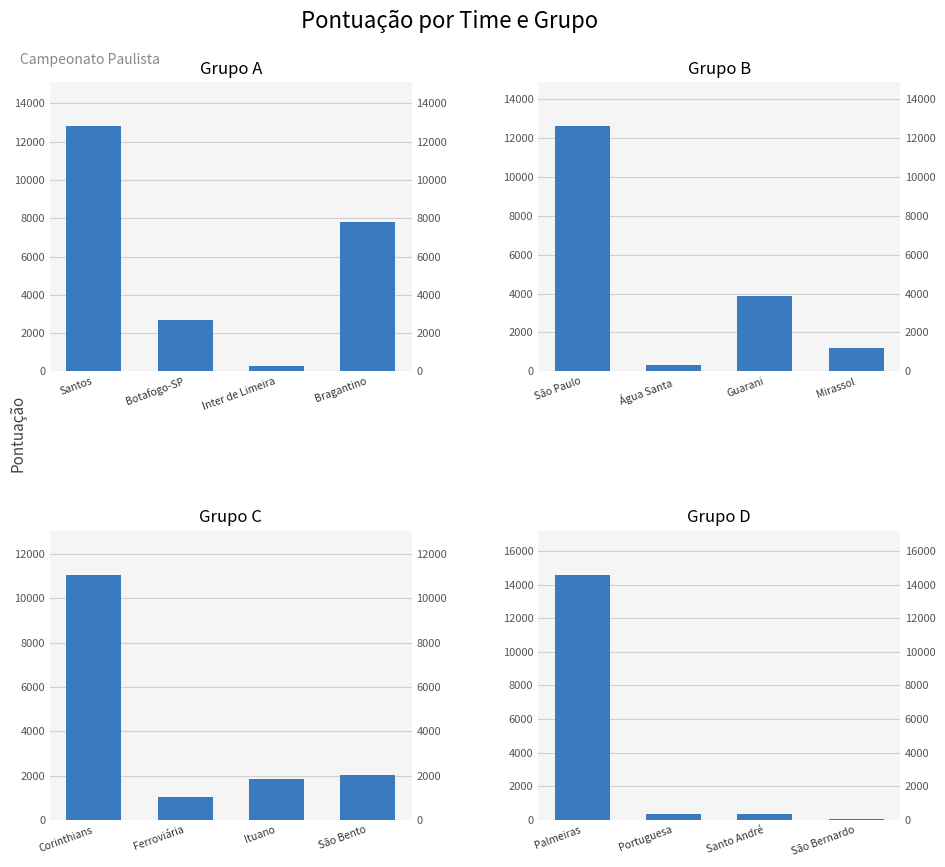

What is the sum of all Grupo C values?

15965